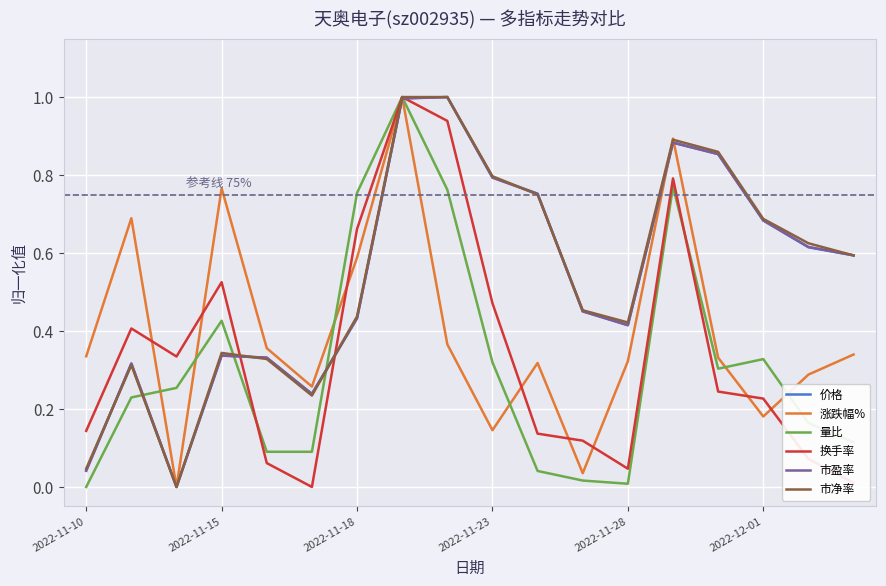

What is the maximum value for 涨跌幅%?

1.0